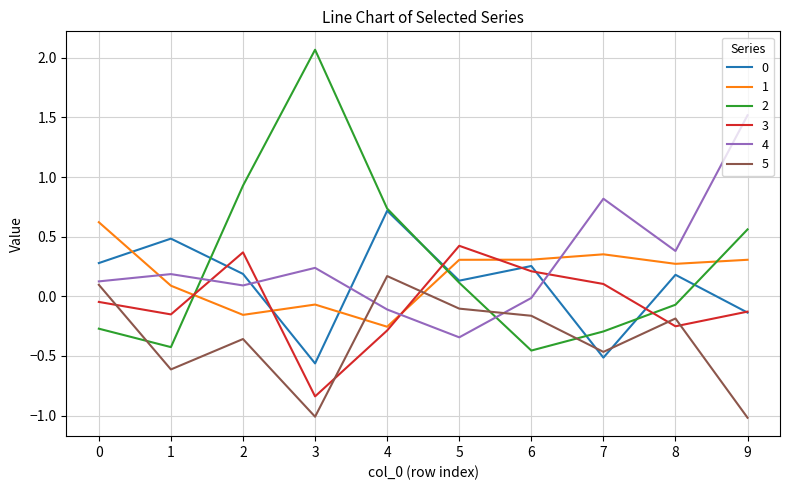

The value of 2 at 7 is -0.5. True or false?

False